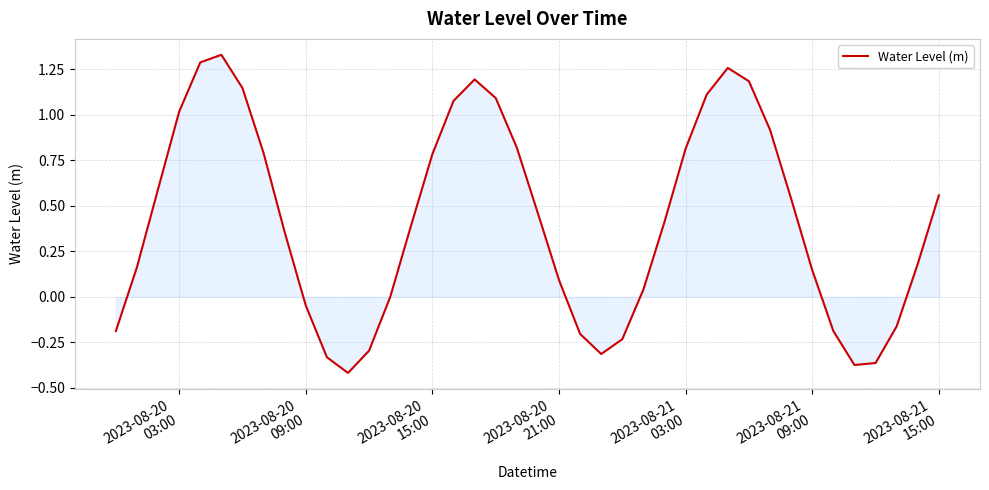

What is the difference between the maximum and minimum values?

1.7